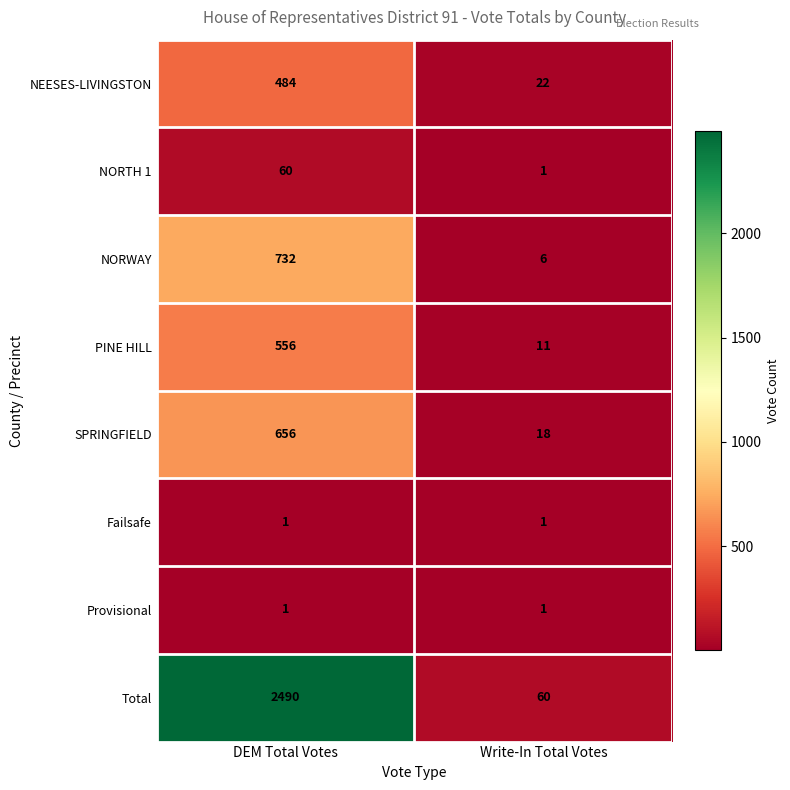

List the labels in order of NEESES-LIVINGSTON value, smallest first.

Write-In Total Votes, DEM Total Votes